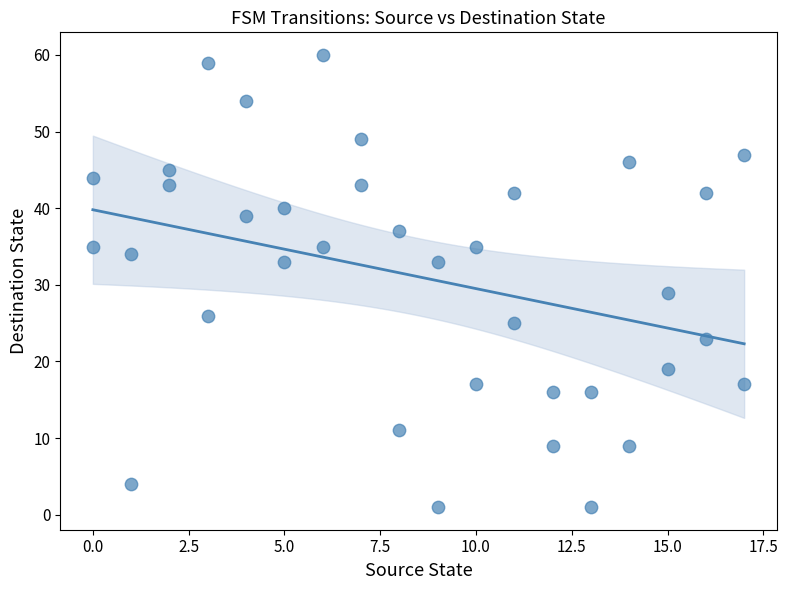

What is the range of Y values (max minus min)?

59